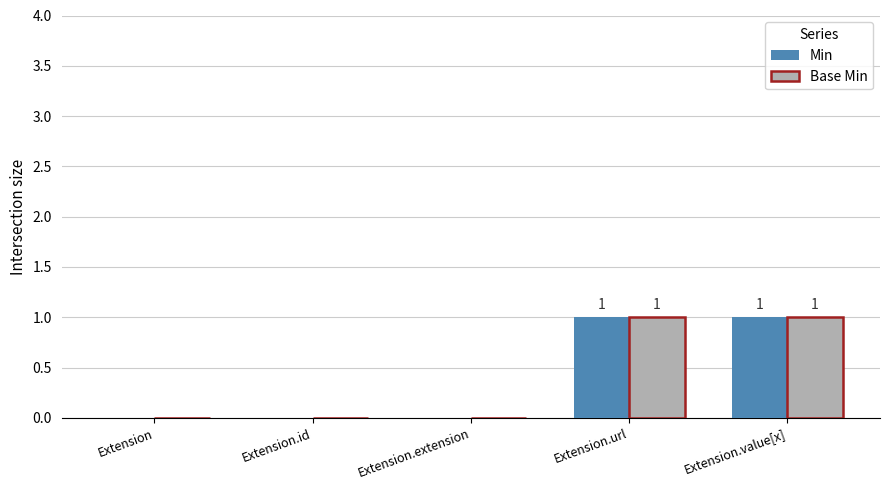

How many data points does each series have?

5